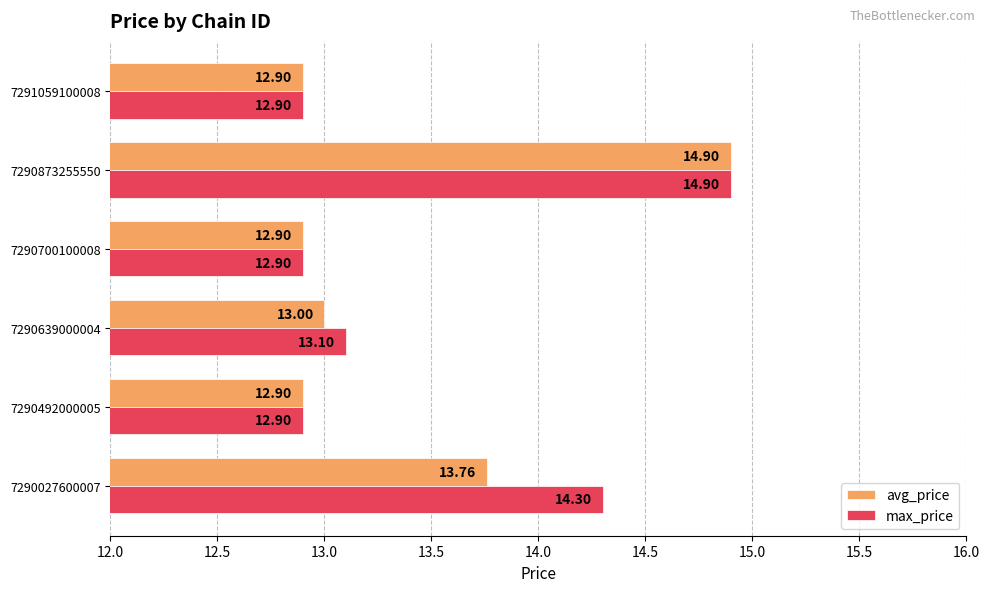

Which series has the largest total across all categories?

max_price